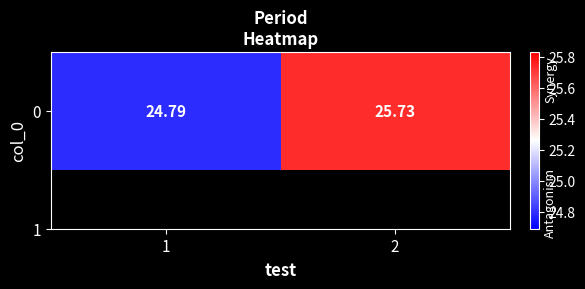

Is it true that the value at 2 is 41.9?

False